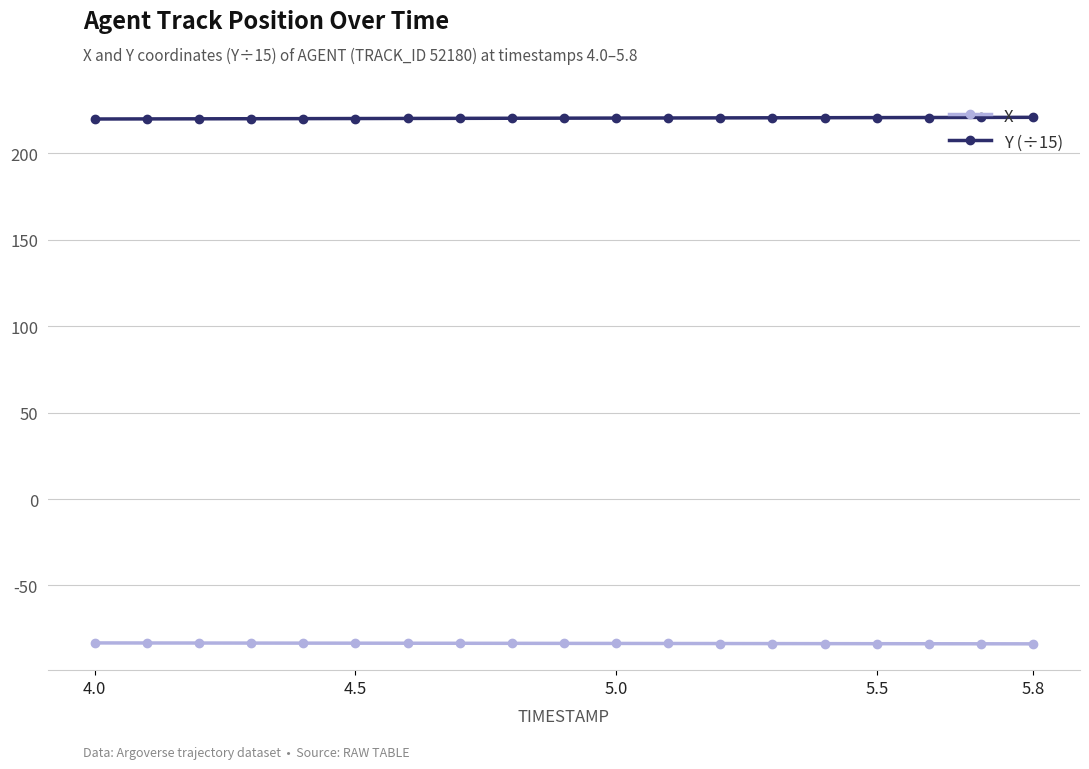

What are all the series names shown in the legend?

X, Y (÷15)